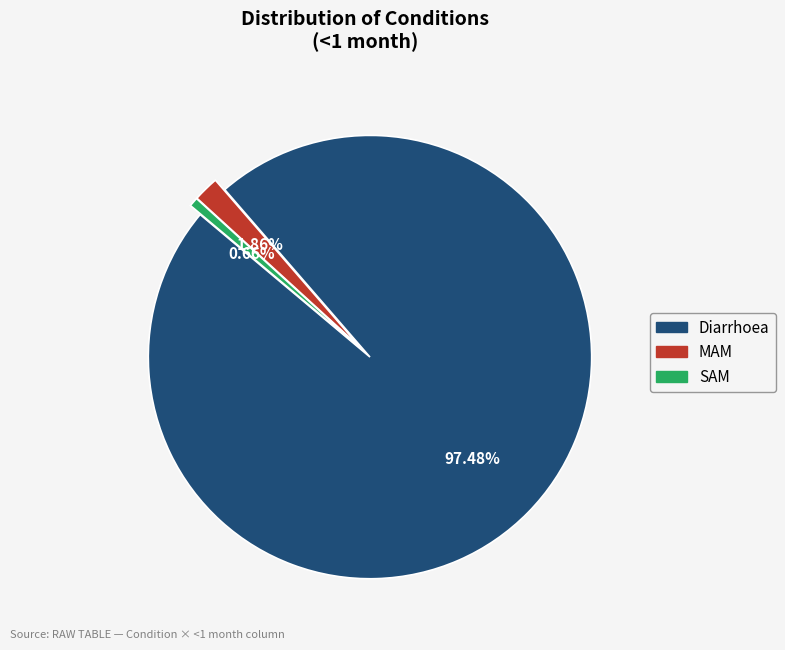

Which has a higher value, SAM or Diarrhoea?

Diarrhoea